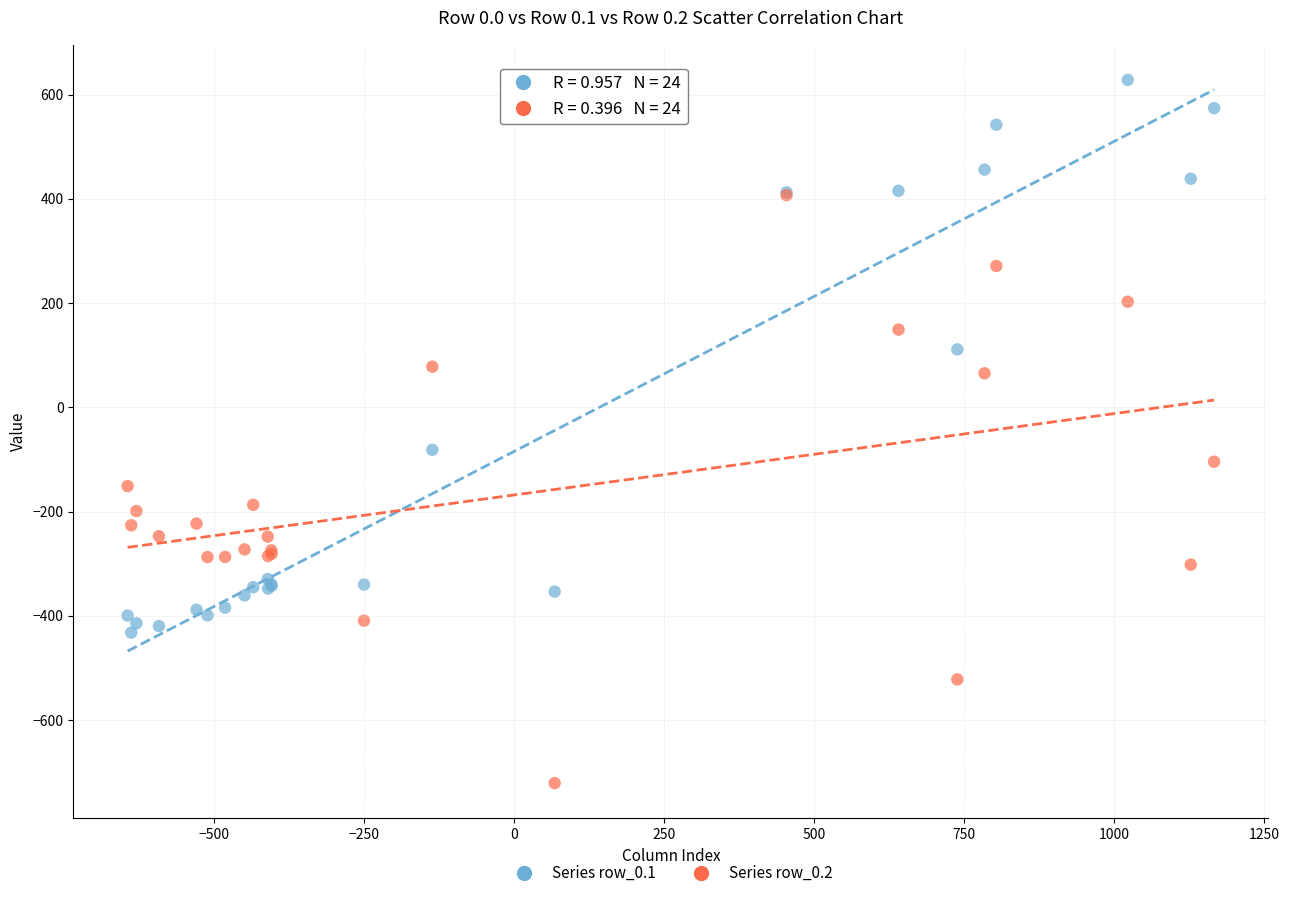

Across all series, what Y value is closest to -46?

-81.6